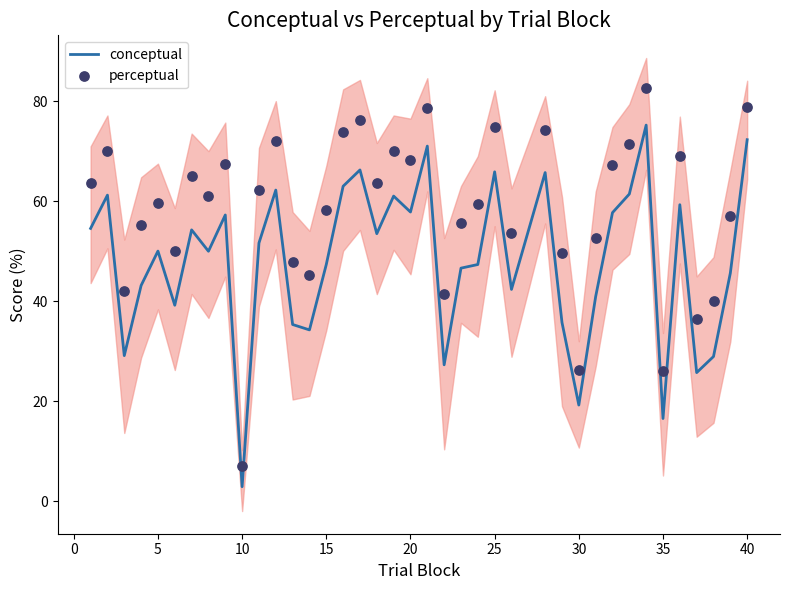

Which series has the widest spread of Y values?

perceptual